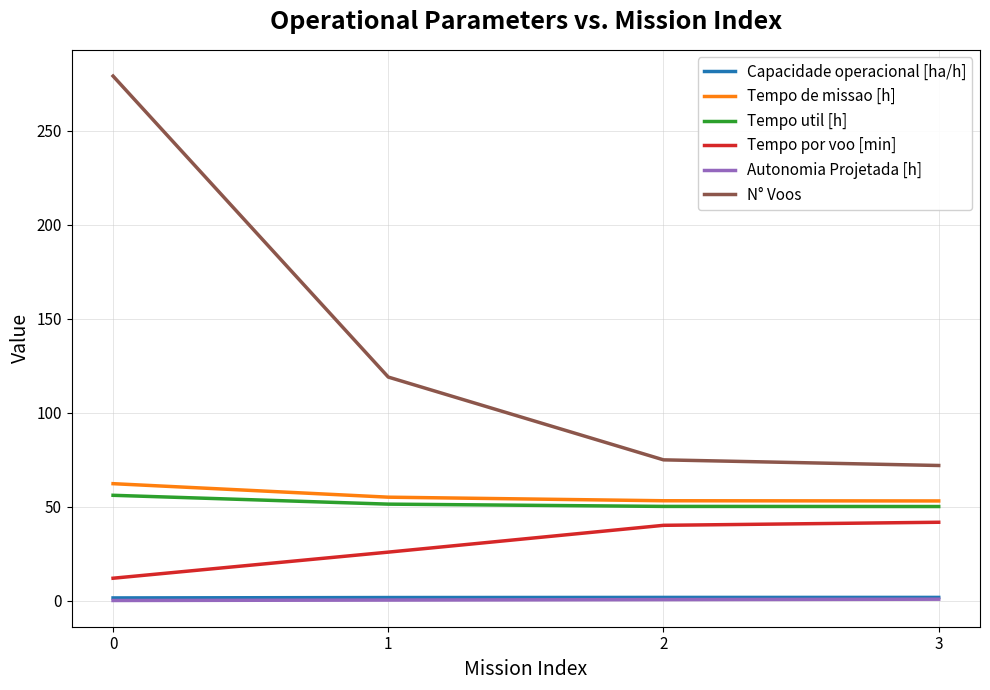

What is the smallest value displayed?

0.2